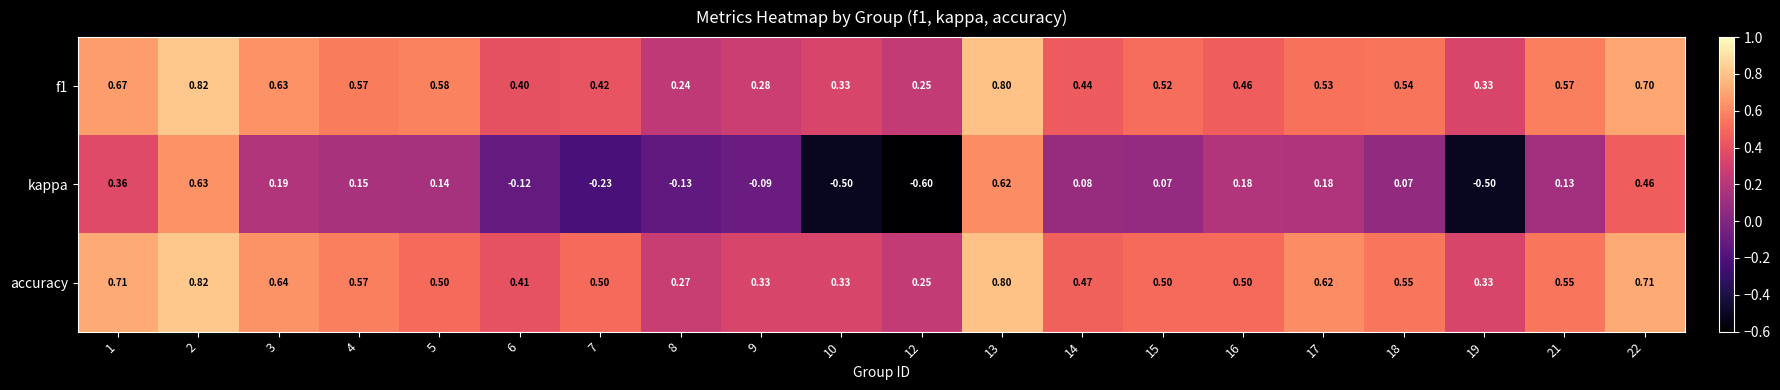

Which series has the largest total across all categories?

accuracy